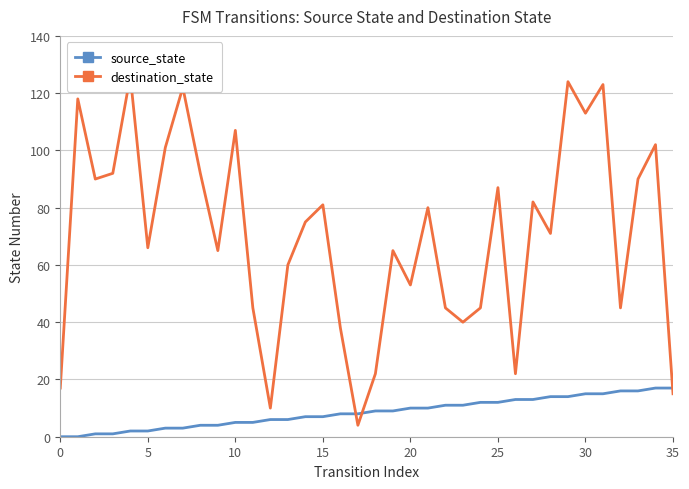

Reading left to right, transcribe all the data shown in this chart.

source_state: 0	0	1	1	2	2	3	3	4	4	5	5	6	6	7	7	8	8	9	9	10	10	11	11	12	12	13	13	14	14	15	15	16	16	17	17
destination_state: 17	118	90	92	126	66	101	122	92	65	107	45	10	60	75	81	38	4	22	65	53	80	45	40	45	87	22	82	71	124	113	123	45	90	102	15